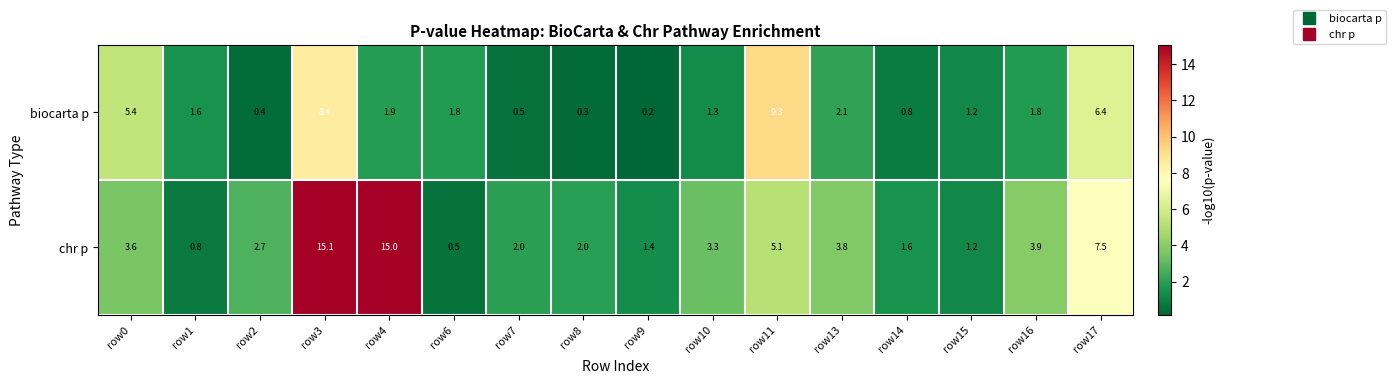

True or false: chr p has a value of 1.6 at row11.

False